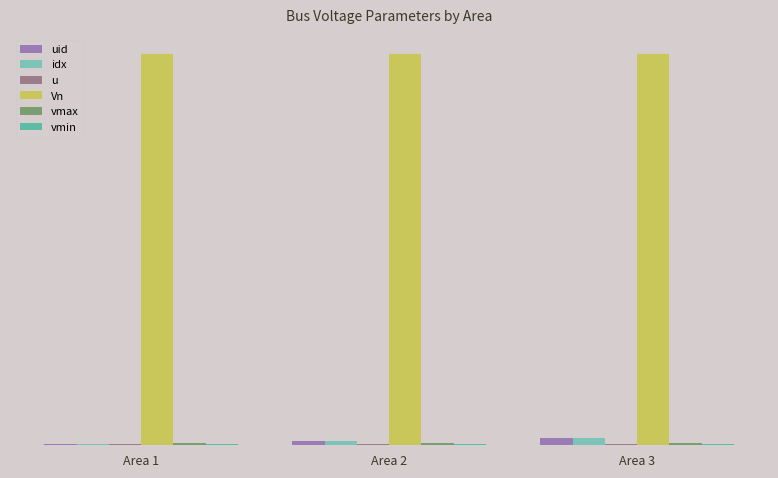

Between Area 2 and Area 3, which series saw the biggest shift?

uid